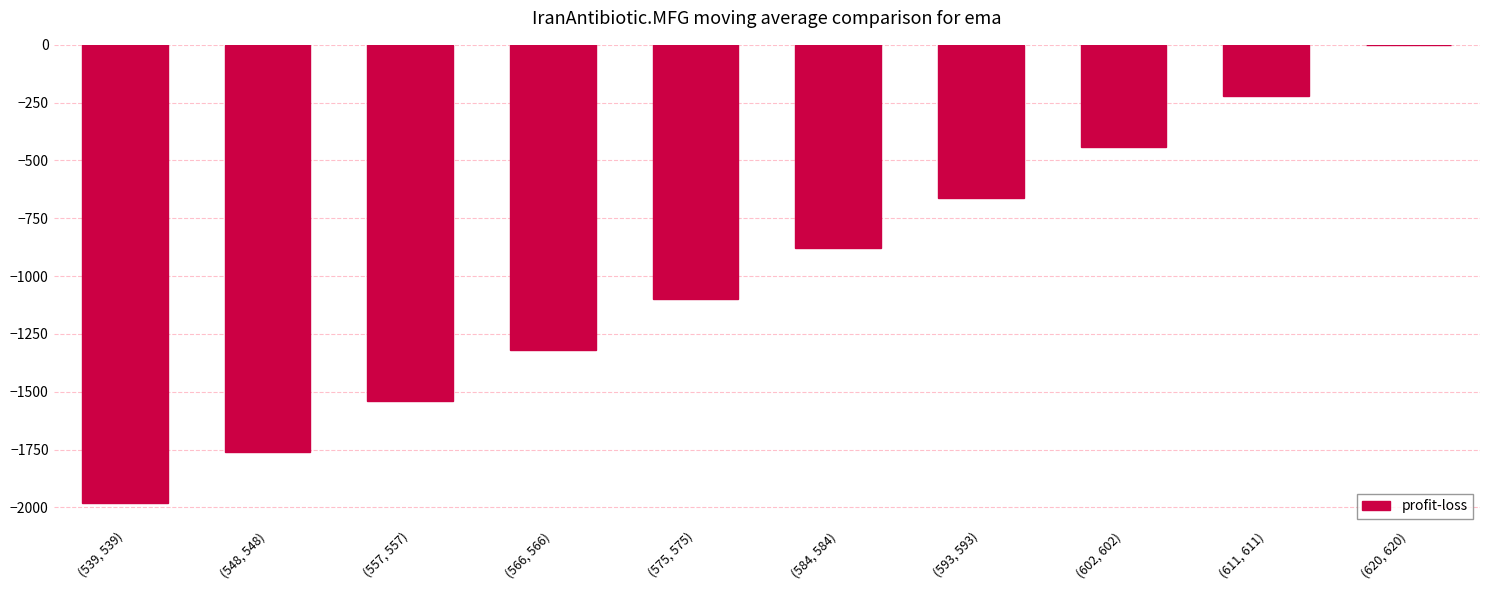

The chart shows a value of -1320.2 at (566, 566). True or false?

True